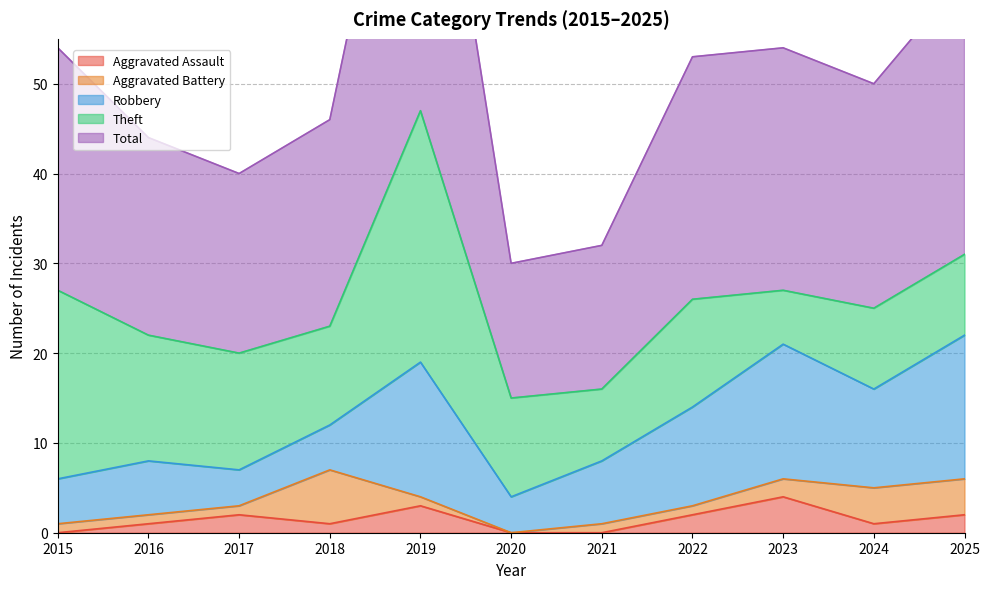

Where is Total nearest to the value 31?

2025